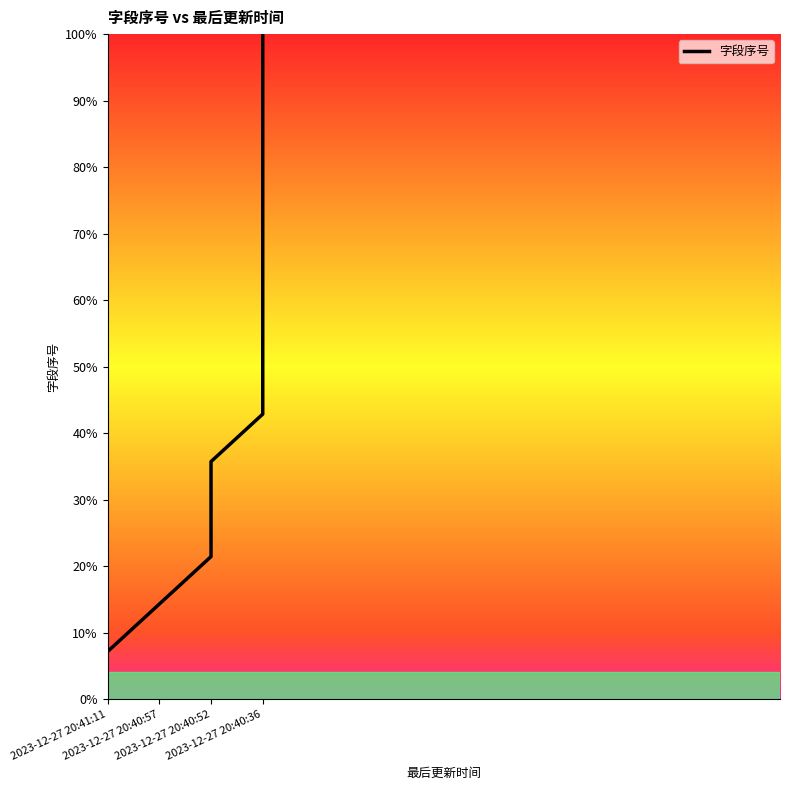

How many data points are less than 57?

7